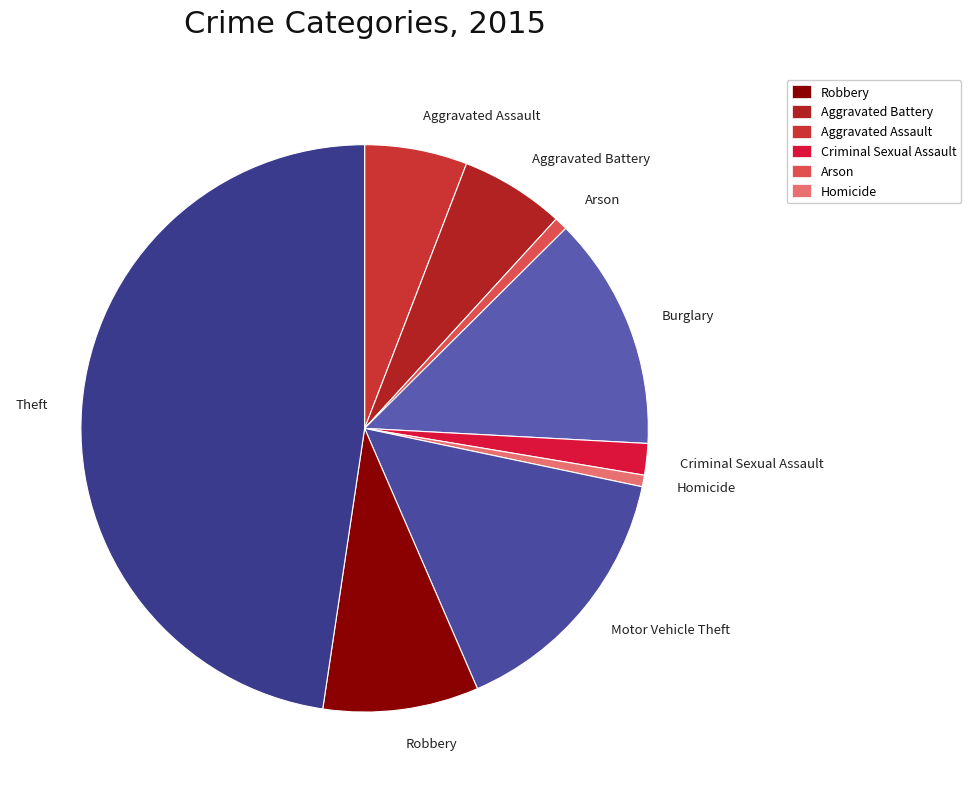

Do Robbery and Arson together represent more than half of the pie?

No